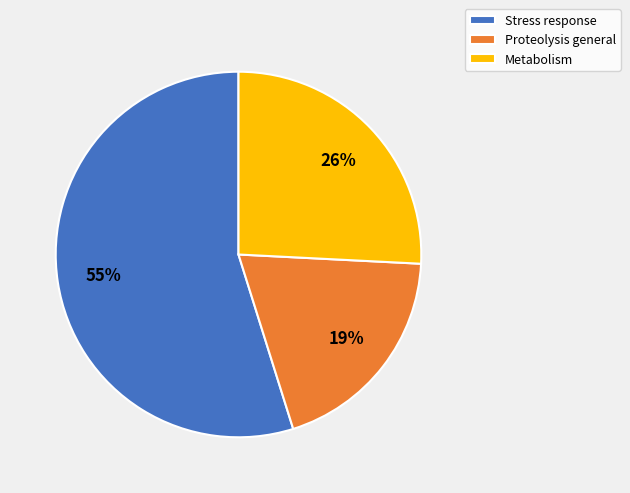

Is it true that Metabolism is 35% of the pie?

False